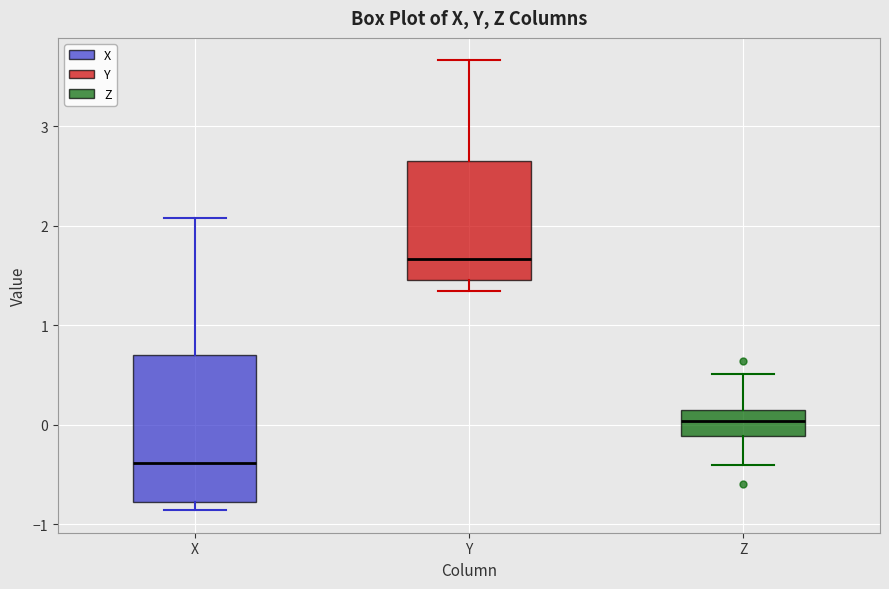

Reading left to right, transcribe this box plot: for each box, give where its median line is, the range the box spans, and where its two whiskers end, as read against the y-axis. The values are not printed on the chart, so give them approximately, as read against the axis.

X: median -0.4, box -0.8 to 0.7, whiskers -0.9 to 2.1
Y: median 1.7, box 1.5 to 2.7, whiskers 1.3 to 3.7
Z: median 0.0, box -0.1 to 0.1, whiskers -0.4 to 0.5